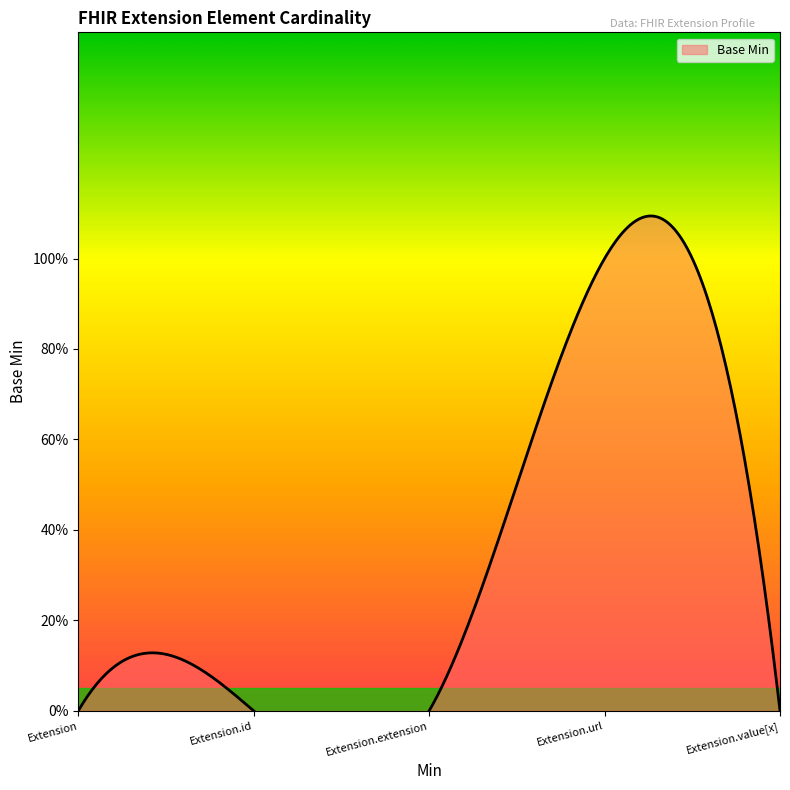

Which label corresponds to the largest value in the chart?

Extension.url